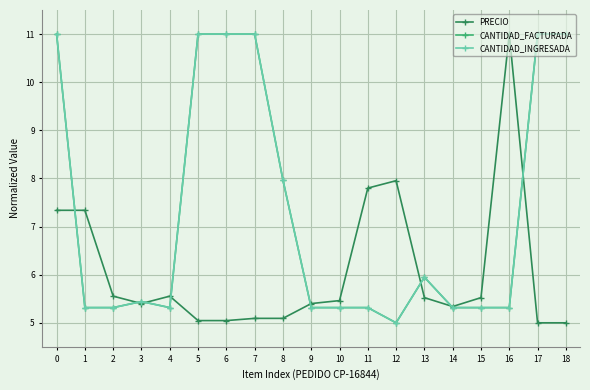

Between 8 and 17, which series saw the biggest shift?

CANTIDAD_FACTURADA